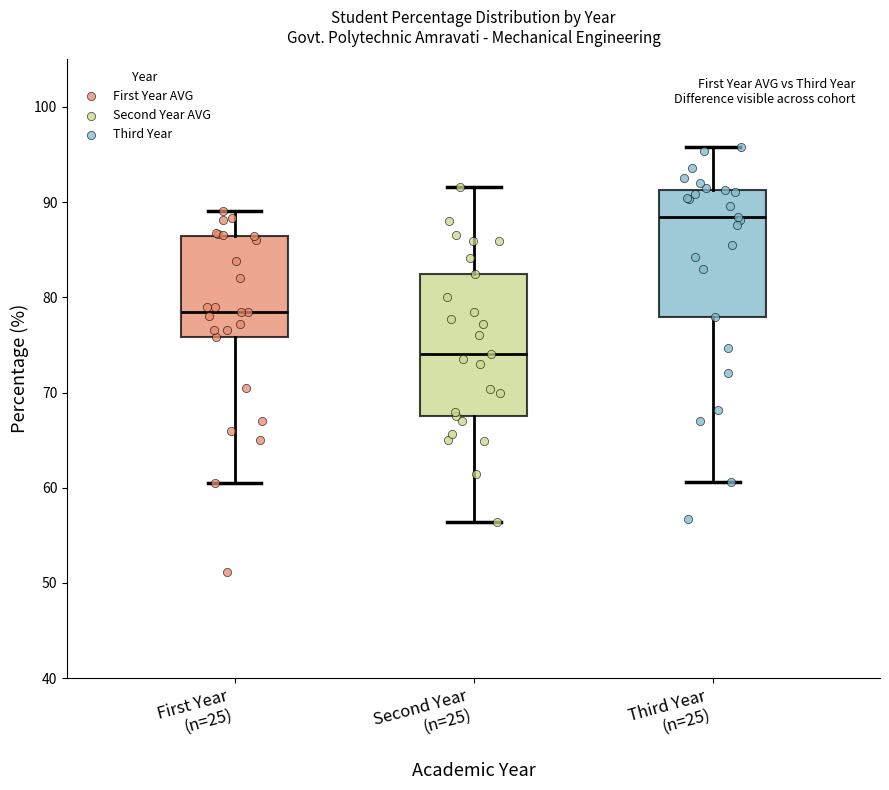

Where does the lower whisker of the box for First Year (n=25) end on the y-axis? The values are not printed on the chart, so give them approximately, as read against the axis.

61